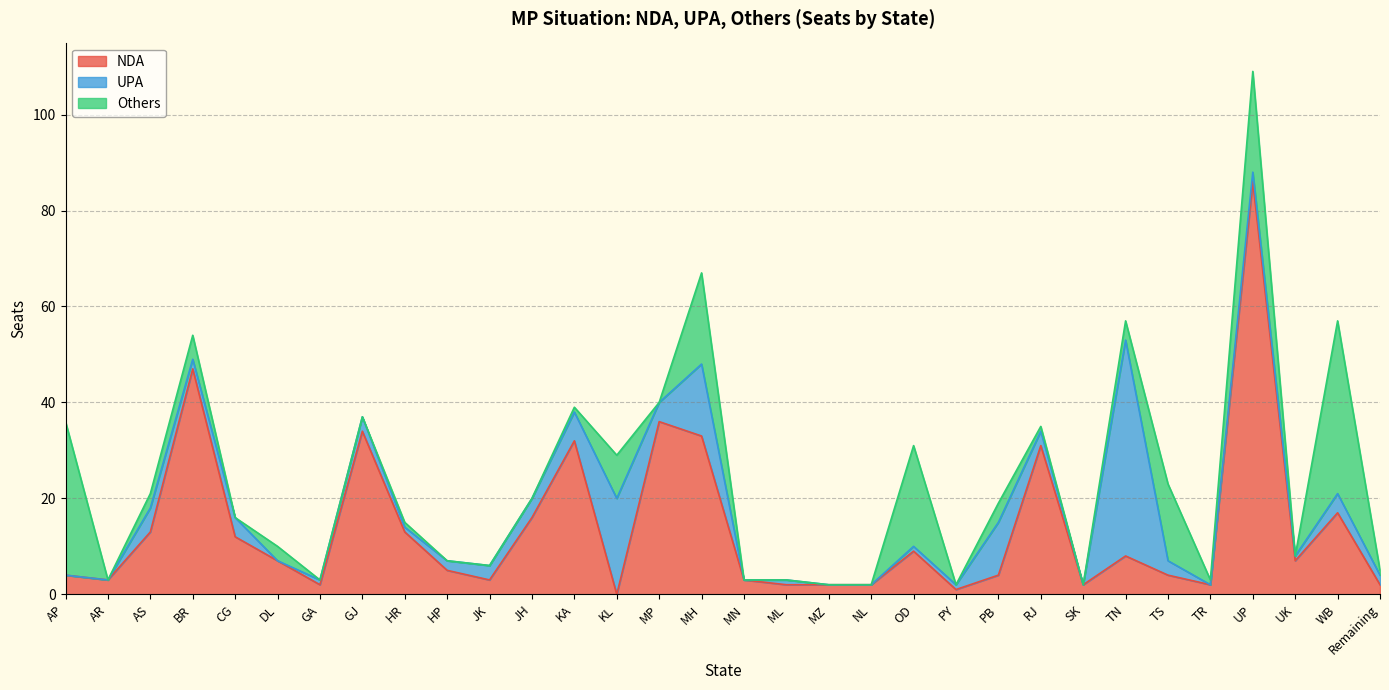

At which label does Others reach its minimum?

AR